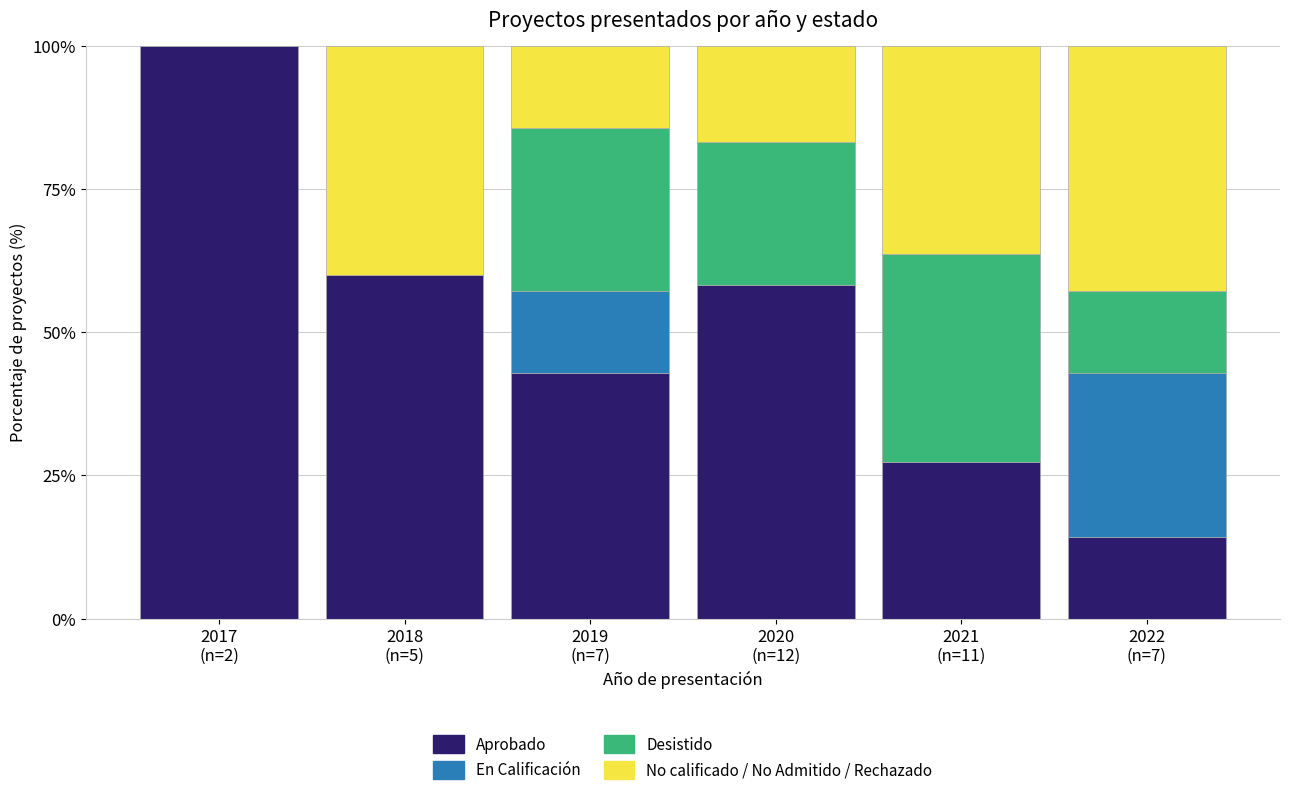

What is the maximum value for Aprobado?

100.0